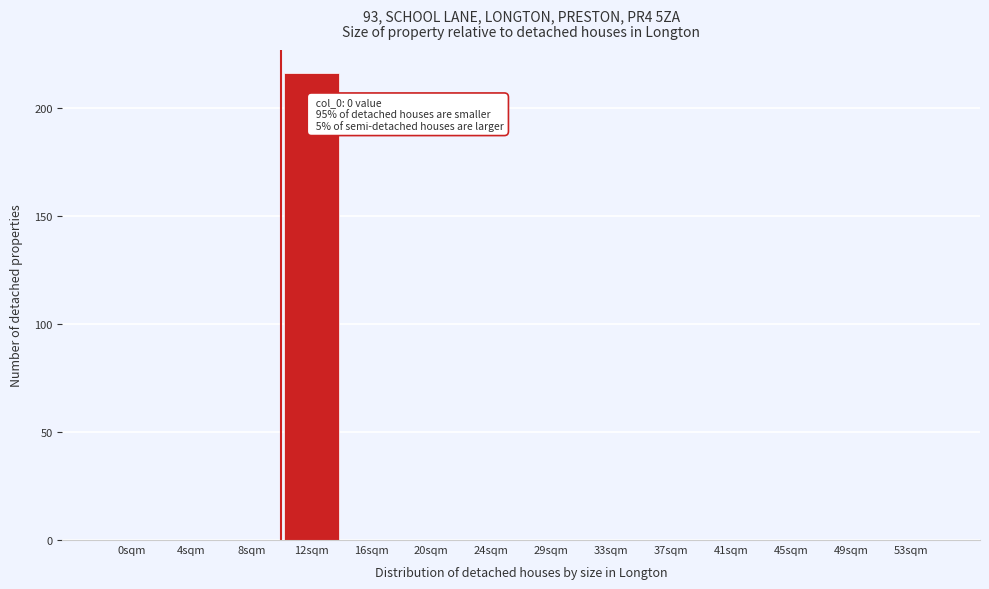

Reading left to right, what are all the values shown in this chart?

0sqm=0	4sqm=0	8sqm=0	12sqm=216	16sqm=0	20sqm=0	24sqm=0	29sqm=0	33sqm=0	37sqm=0	41sqm=0	45sqm=0	49sqm=0	53sqm=0